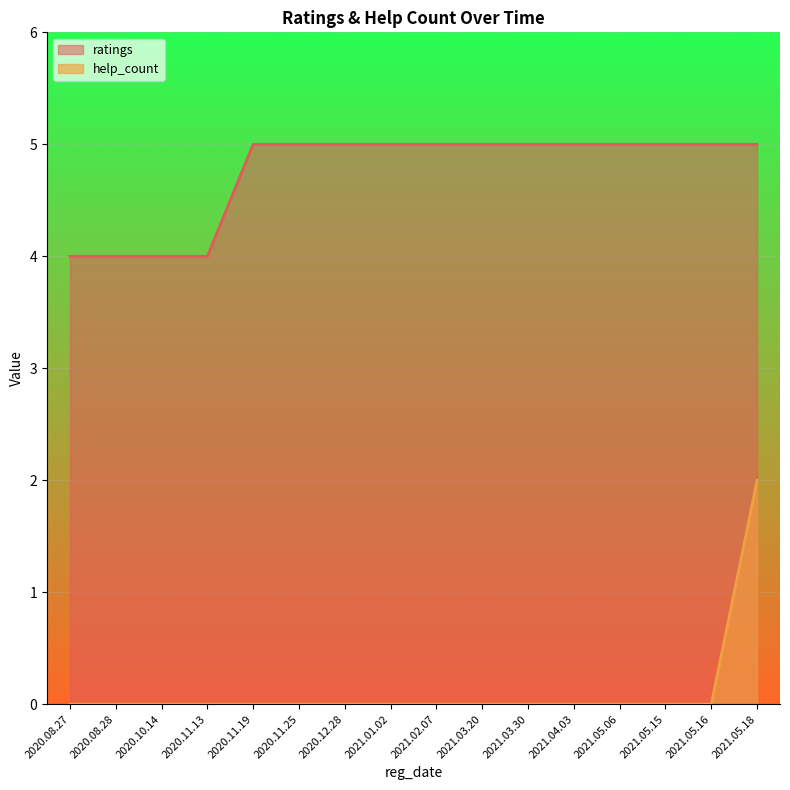

What are all the series names shown in the legend?

ratings, help_count